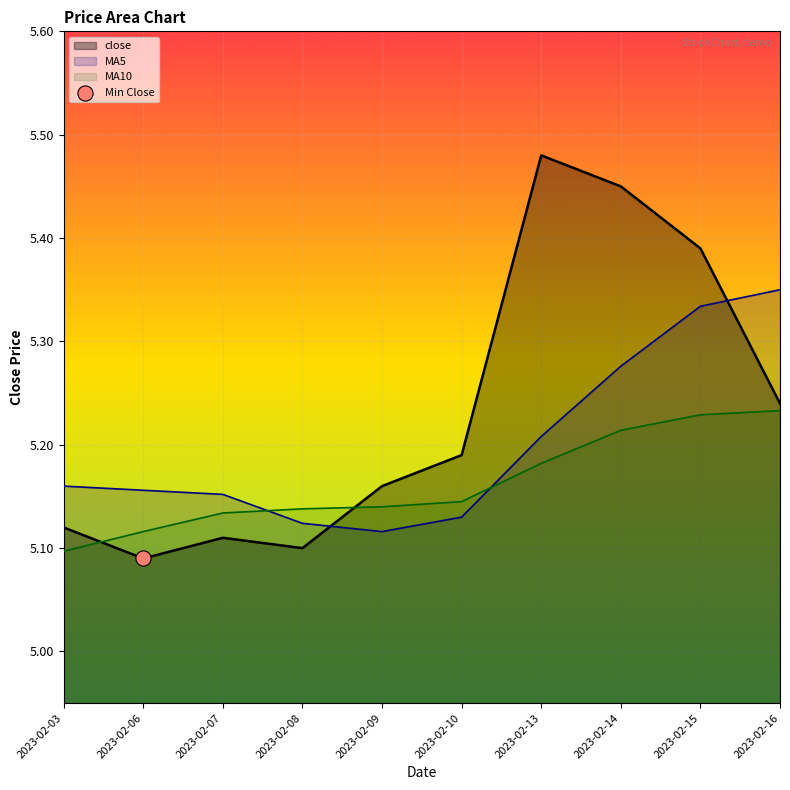

Which series has the largest Y range (max minus min)?

close